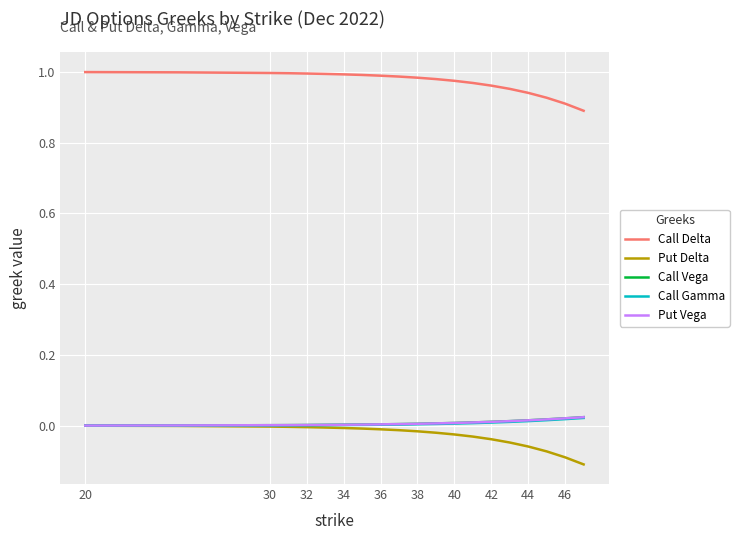

Which series has the largest total across all categories?

Call Delta